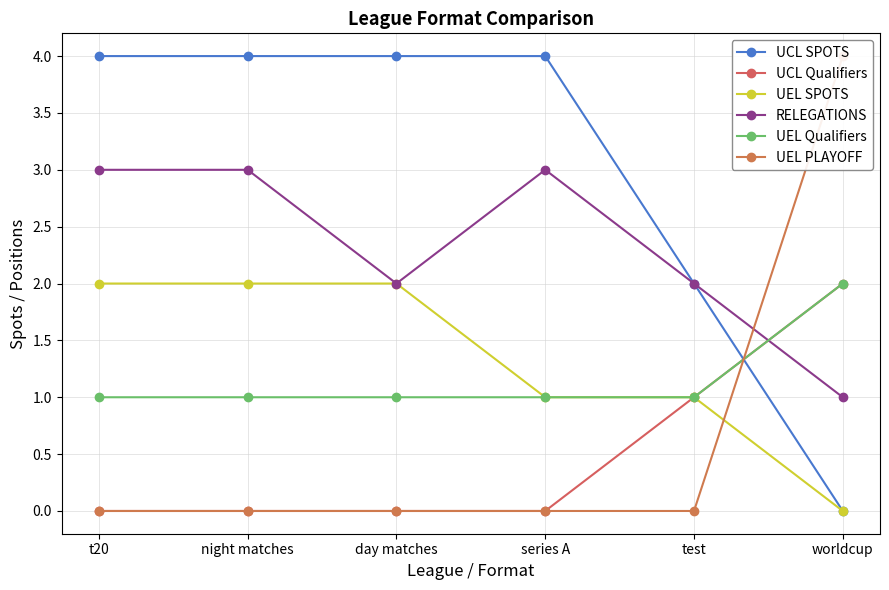

How many data points does each series have?

6